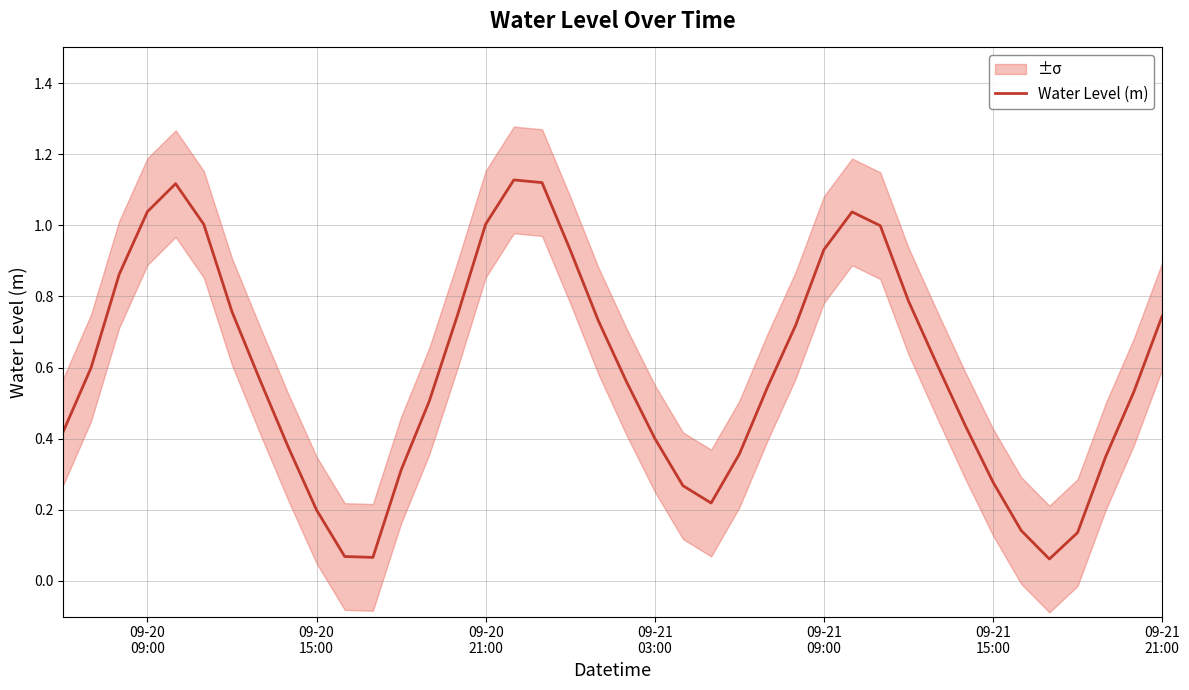

True or false: the data shows 0.3 at 7.

False